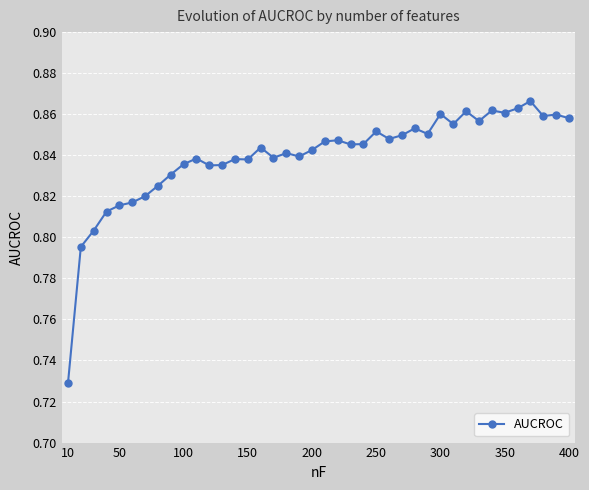

Count the values in the range 0 to 1.

40